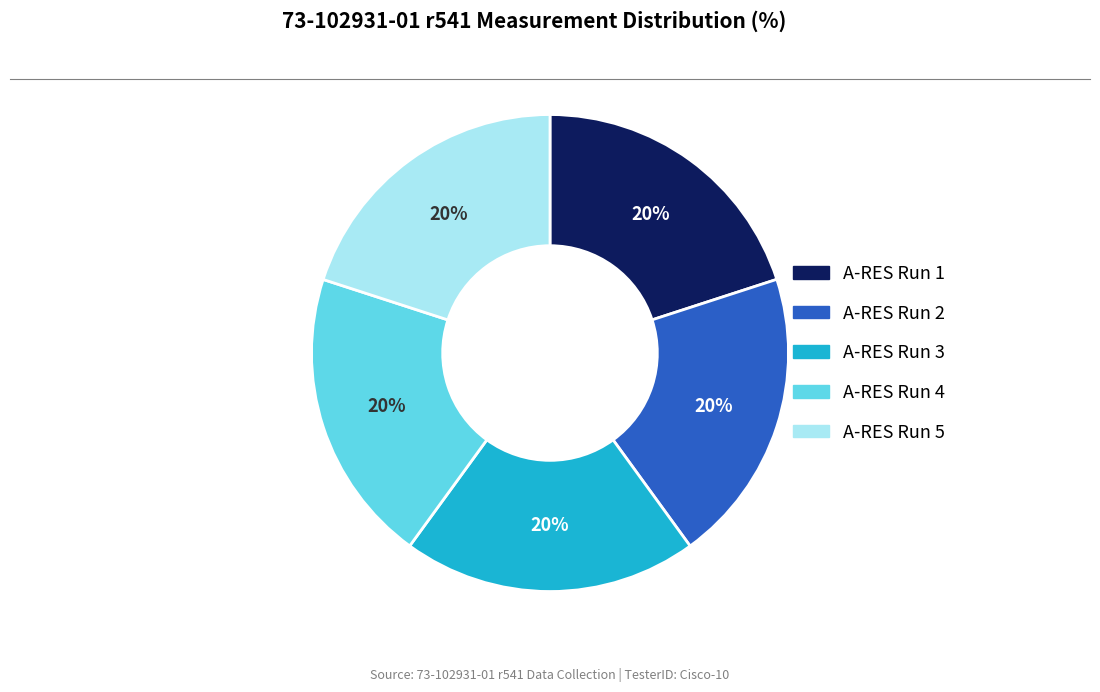

How many segments does this pie chart have?

5